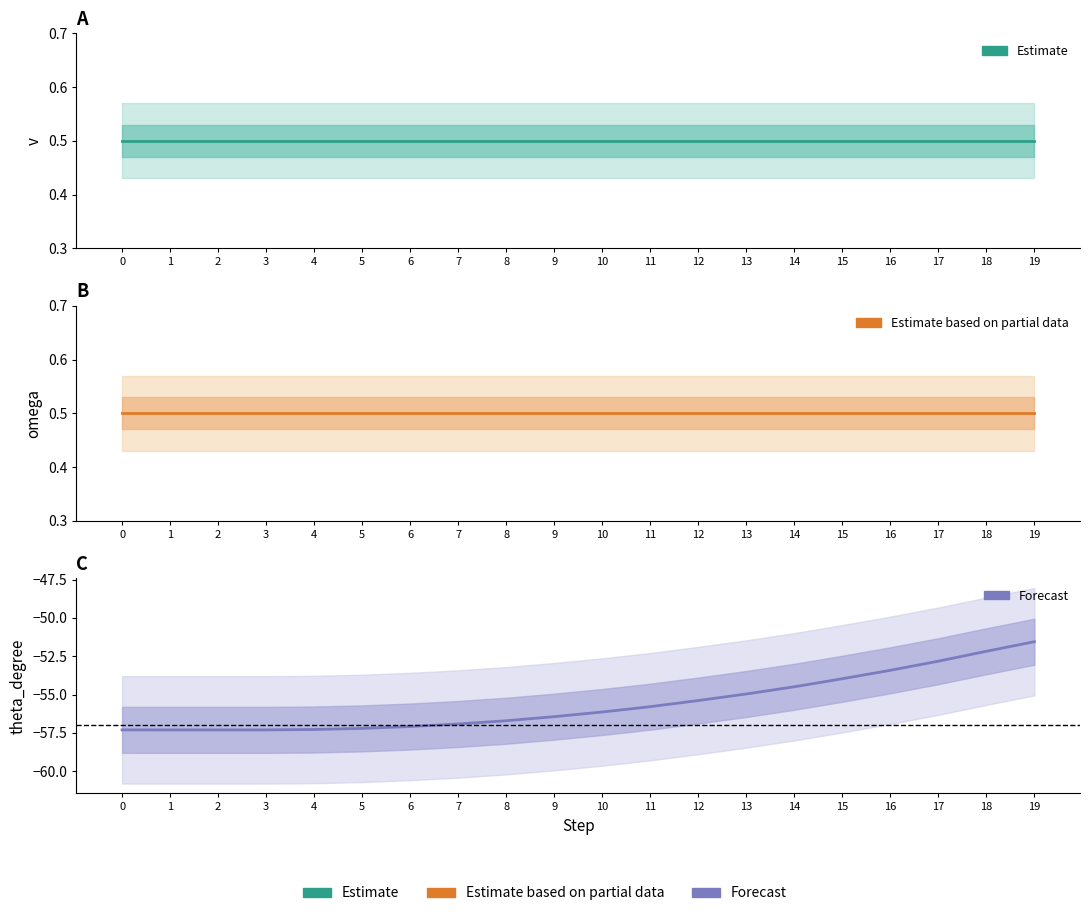

What is the average value of the omega (Estimate based on partial data) series?

0.5